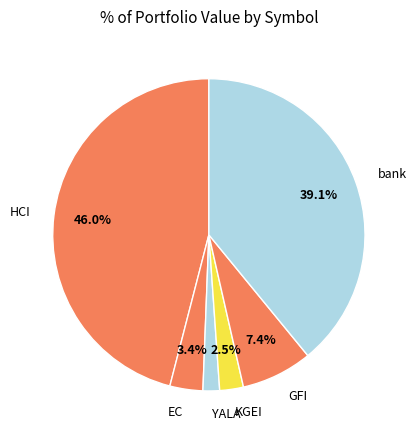

Do HCI and KGEI together represent more than half of the pie?

No